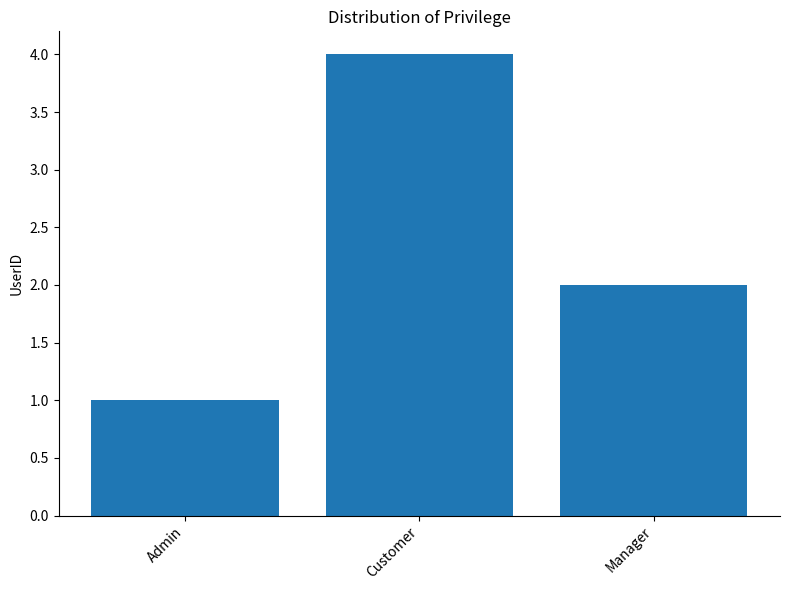

What is the sum of all values?

7